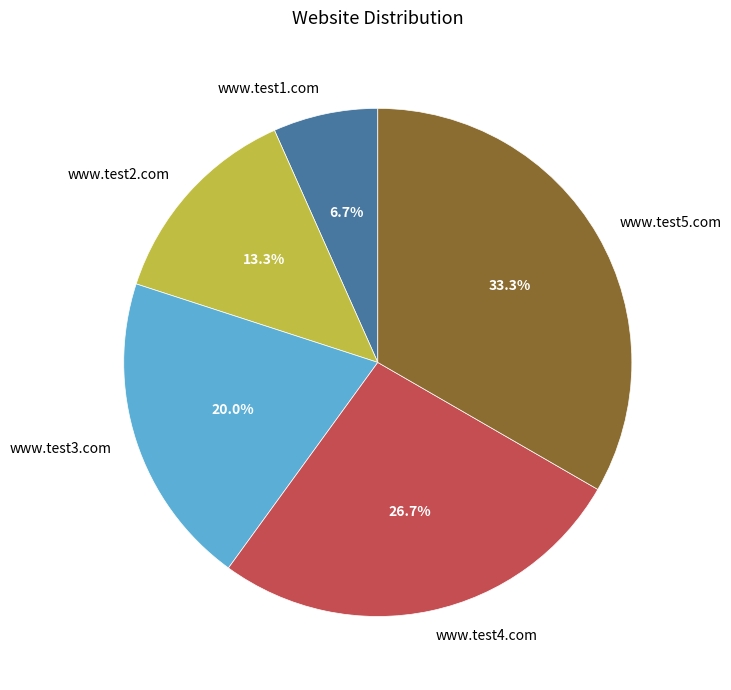

To the nearest percent, what is the average slice percentage?

20%